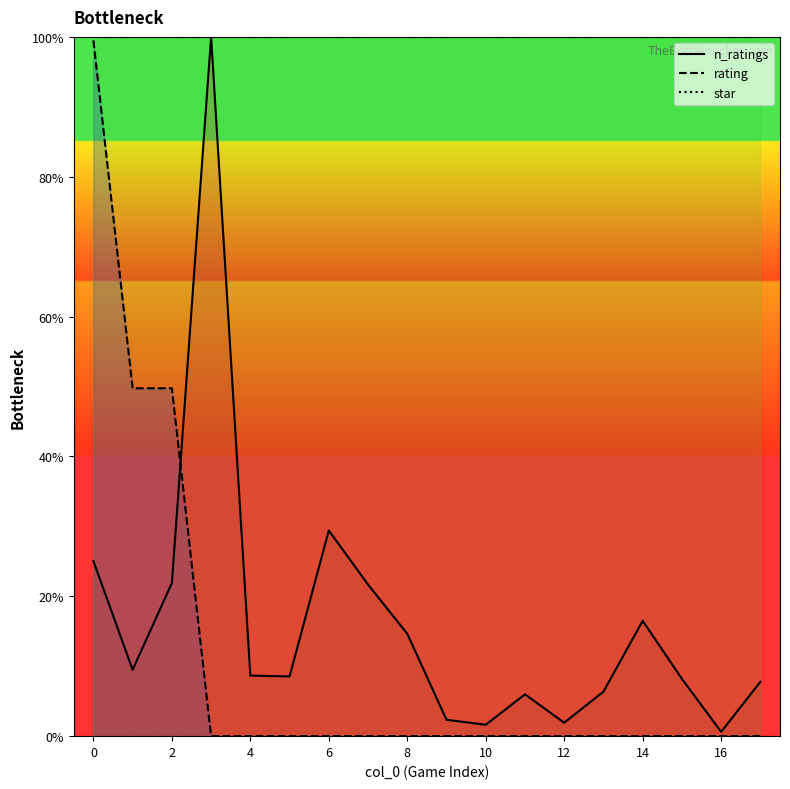

Reading right to left, extract all data points from this chart.

n_ratings: 7.8	0.6	8.2	16.5	6.4	1.9	6.0	1.6	2.3	14.6	21.7	29.4	8.5	8.7	100.0	21.9	9.5	25.0
rating: 0.0	0.0	0.0	0.0	0.0	0.0	0.0	0.0	0.0	0.0	0.0	0.0	0.0	0.0	0.0	49.8	49.8	99.5